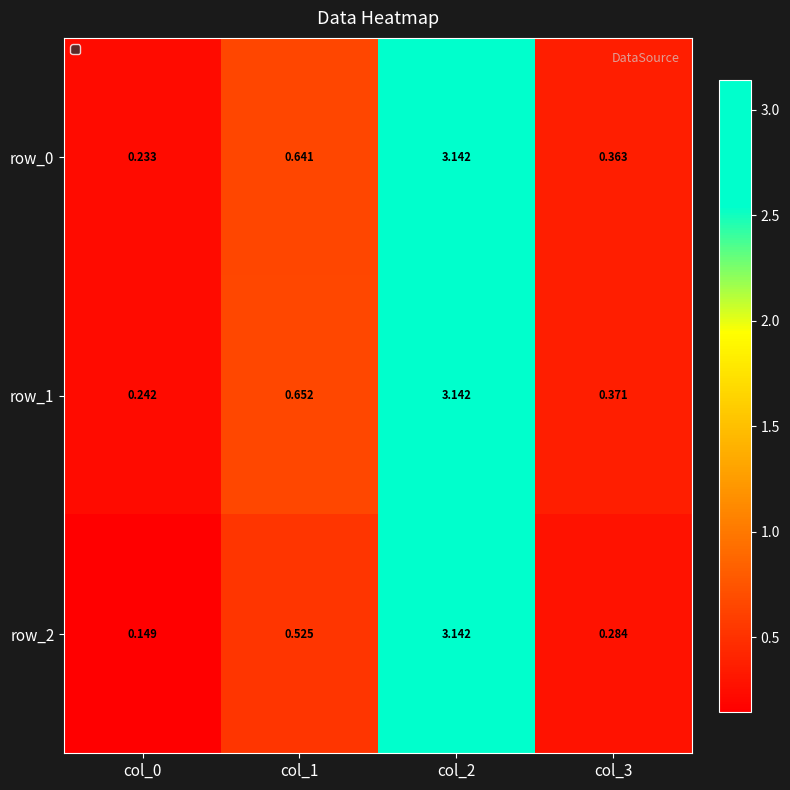

Where is row_1 nearest to the value 1?

col_1